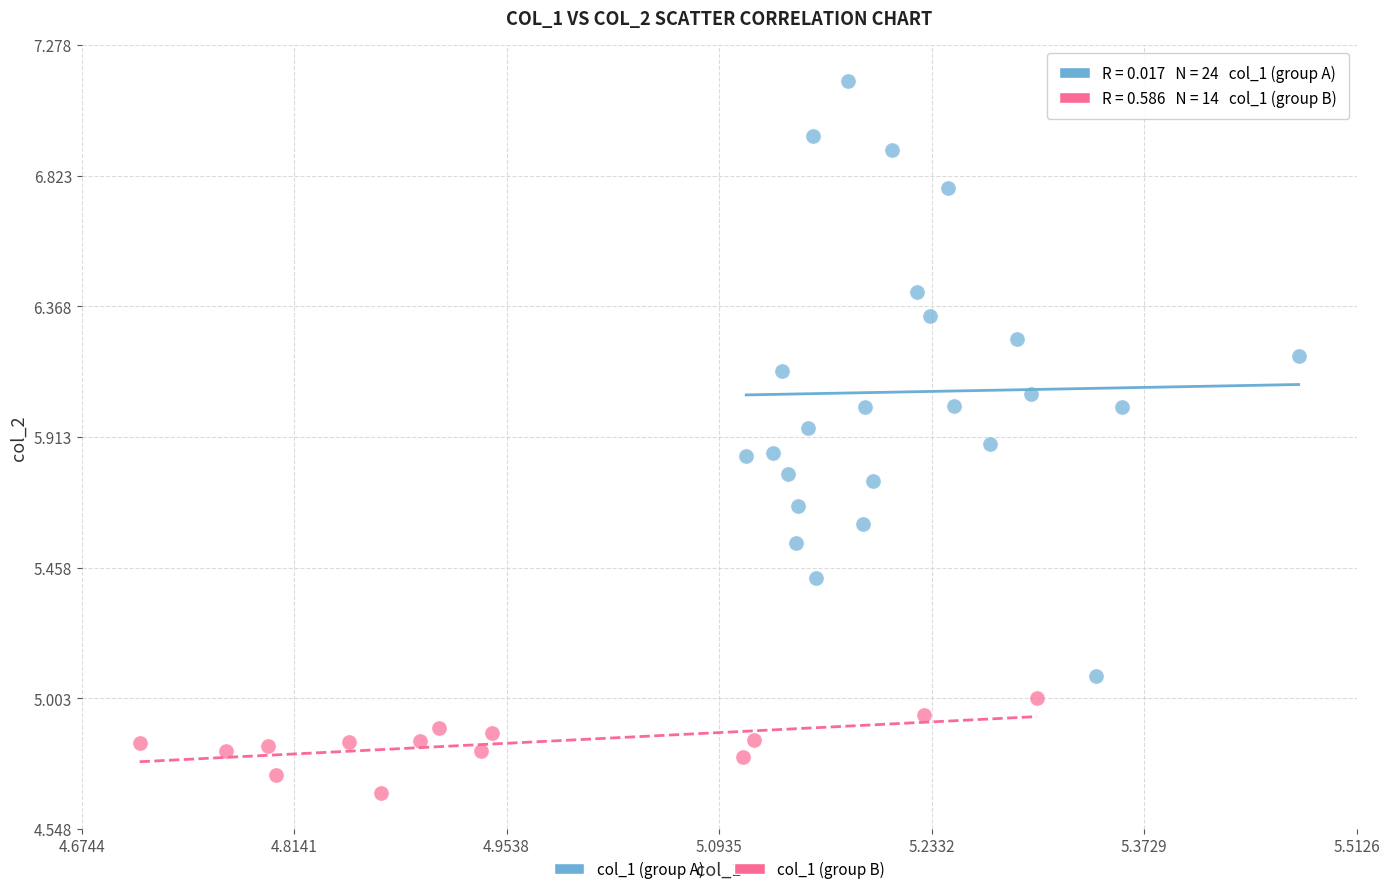

Which series contains the highest Y value?

col_1 (group A)